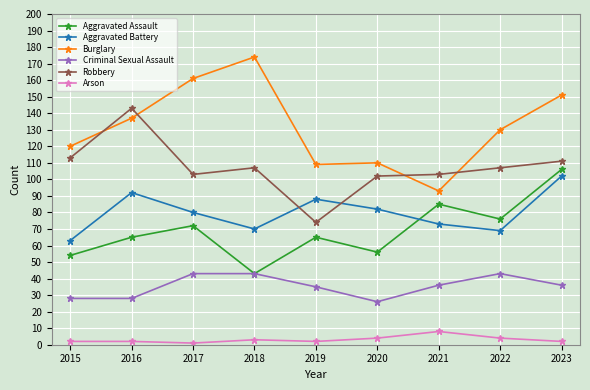

What is the difference between the highest and lowest values at 2020?

106